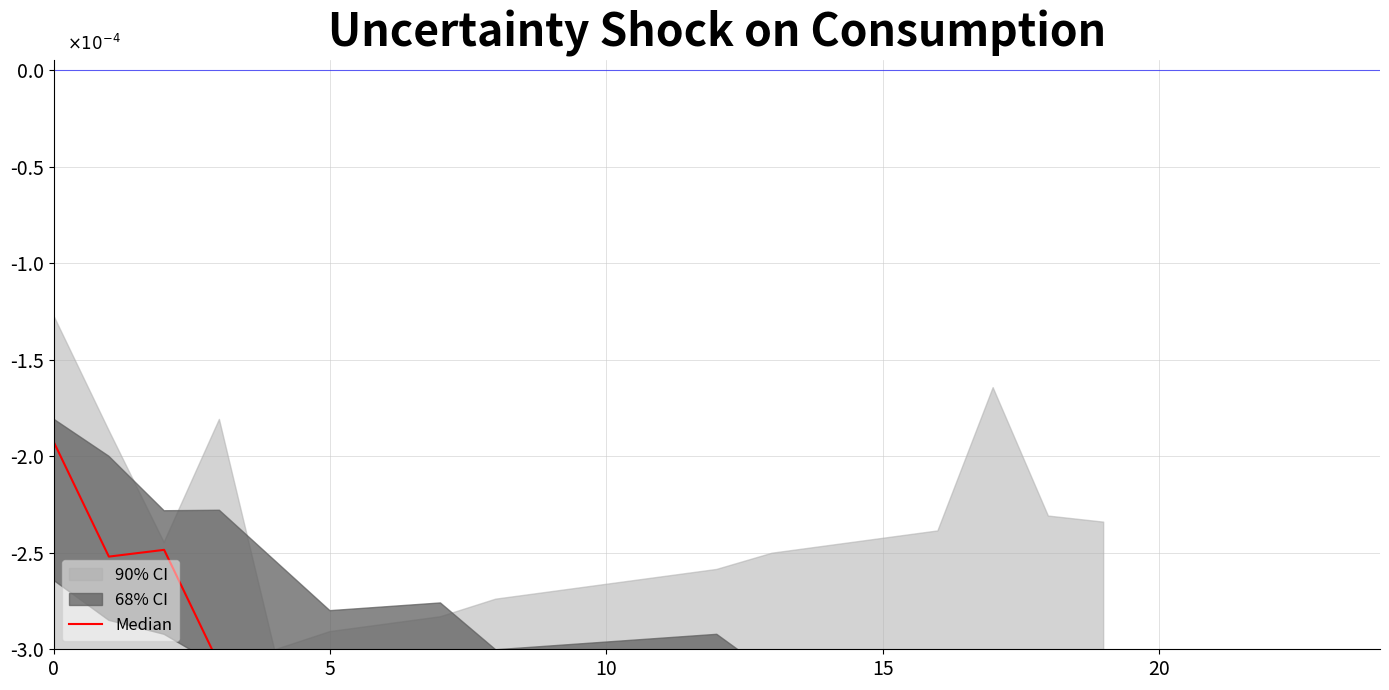

How many interior local peaks (higher than both neighbors) does the data have?

1